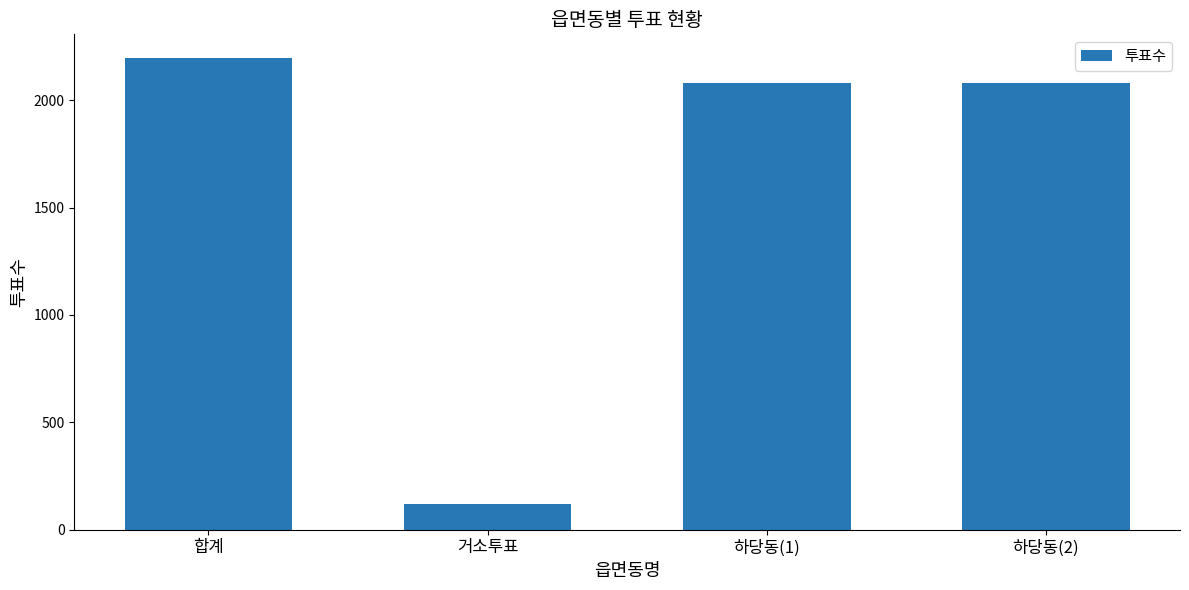

Does the chart contain stacked bars?

No